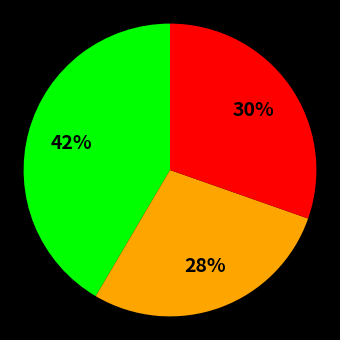

Does any single category account for the majority?

No